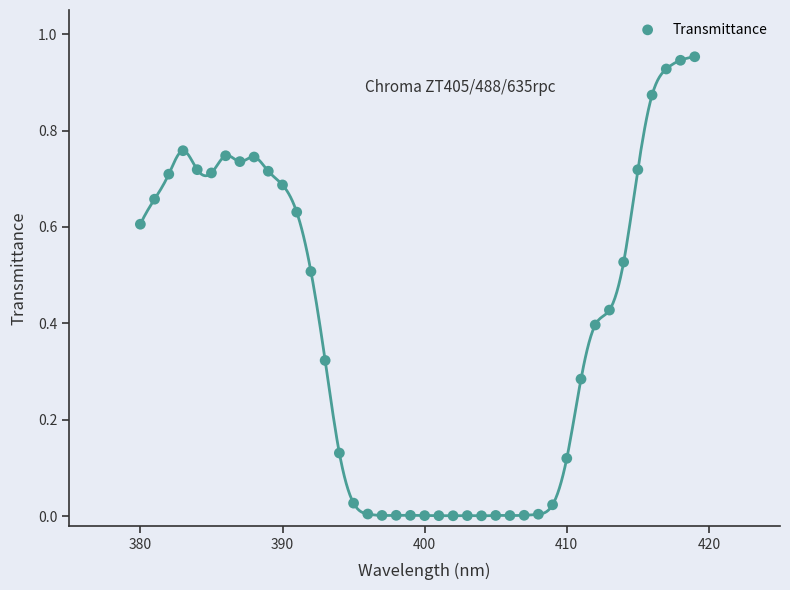

What is the range of X values (max minus min)?

39.0